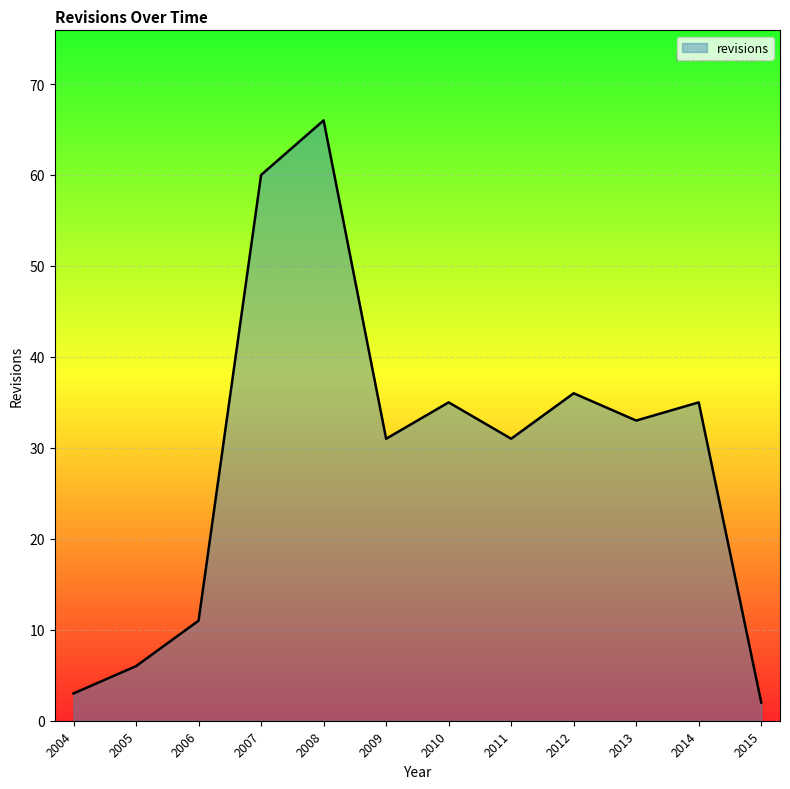

What is the change in value from 2004 to 2012?

+33